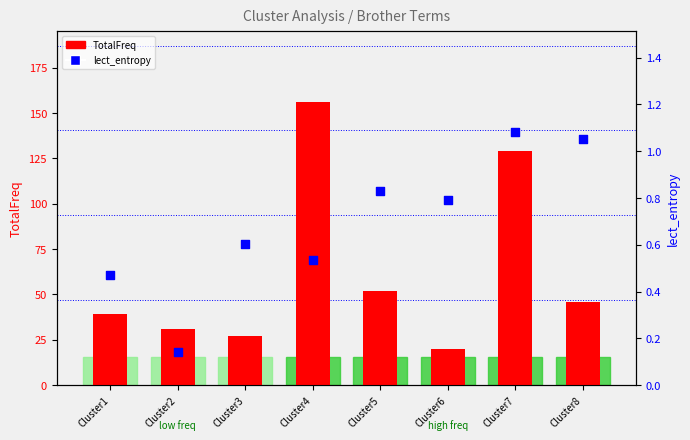

What is the total value across all series at Cluster5?

52.8